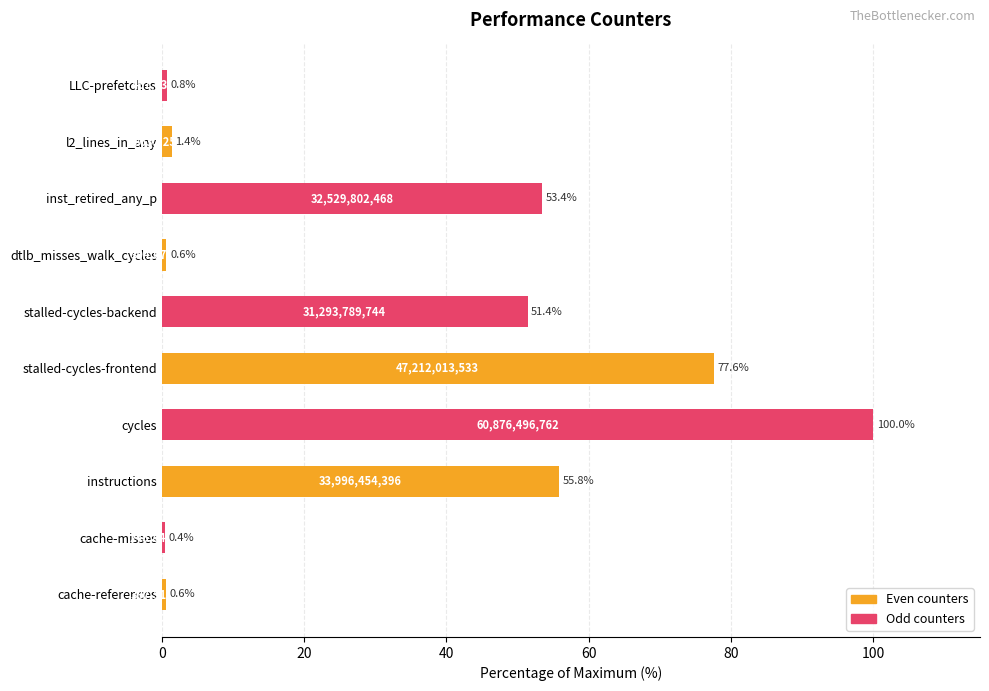

Reading bottom to top, transcribe all the data shown in this chart.

cache-references=0.6	cache-misses=0.4	instructions=55.8	cycles=100.0	stalled-cycles-frontend=77.6	stalled-cycles-backend=51.4	dtlb_misses_walk_cycles=0.6	inst_retired_any_p=53.4	l2_lines_in_any=1.4	LLC-prefetches=0.8